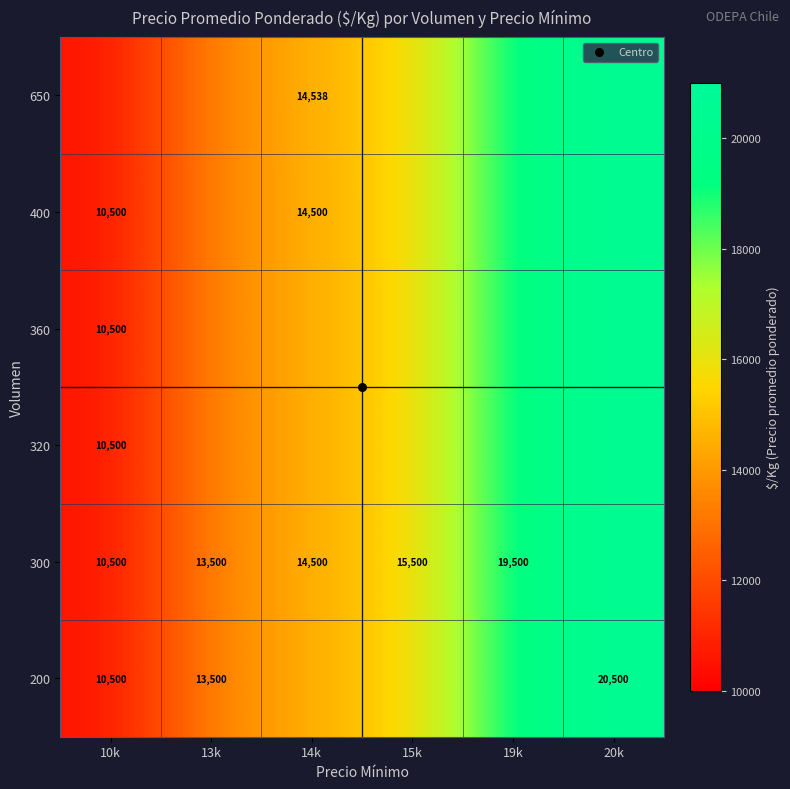

The 360 series shows 13500 at 13k. True or false?

True